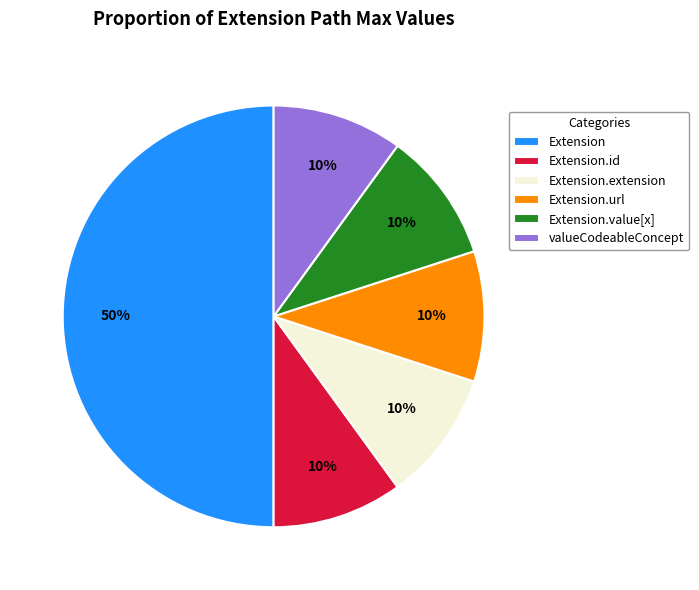

What is the largest slice in the pie chart?

Extension